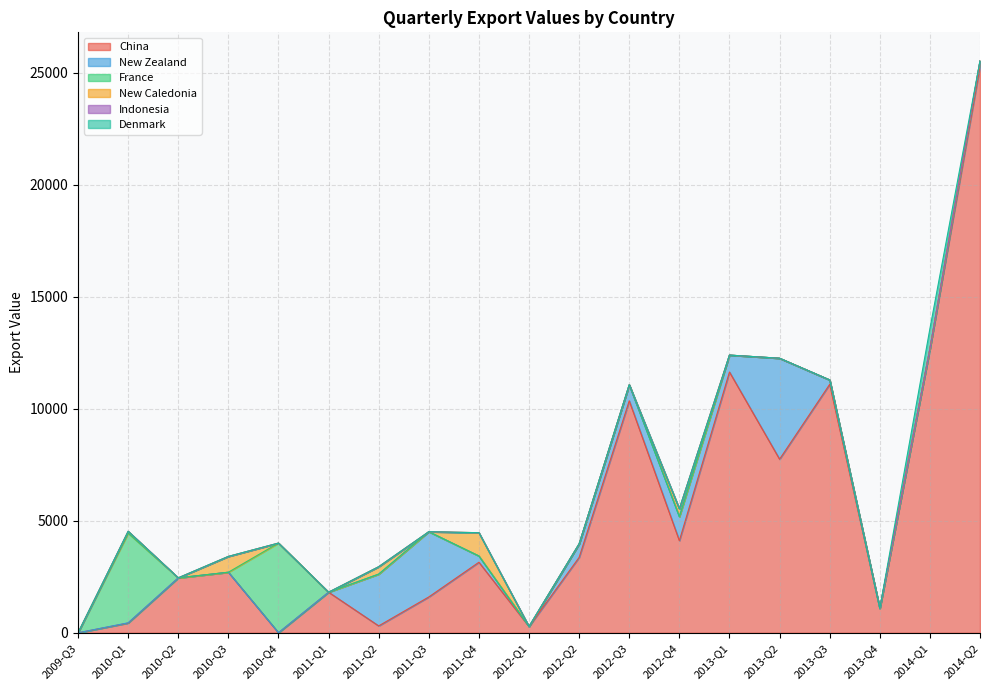

The France series shows 0 at 2011-Q3. True or false?

True